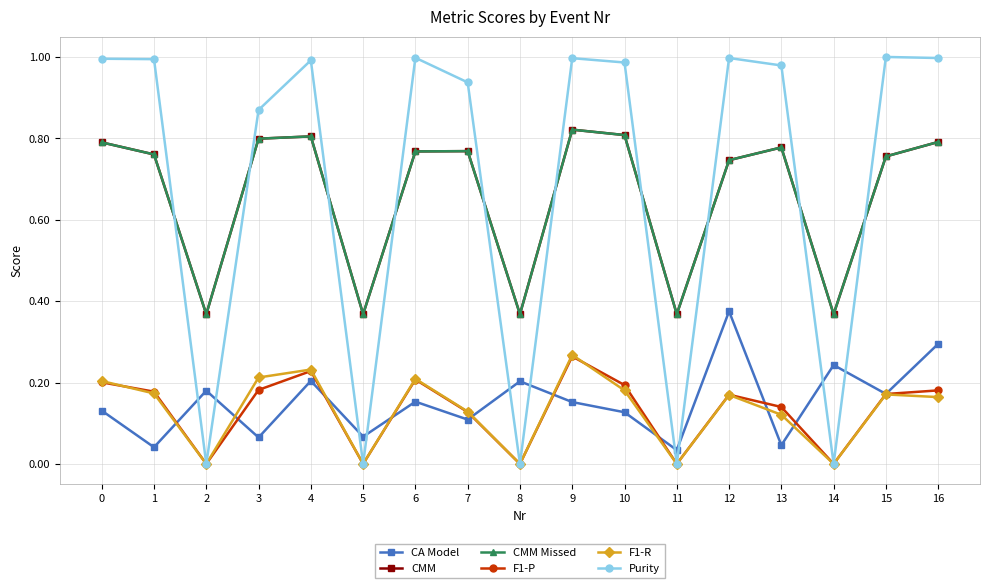

Does the chart have visible grid lines?

Yes